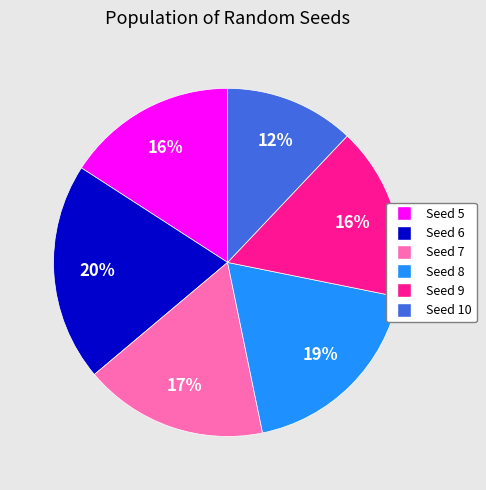

Between Seed 6 and Seed 10, which is larger?

Seed 6